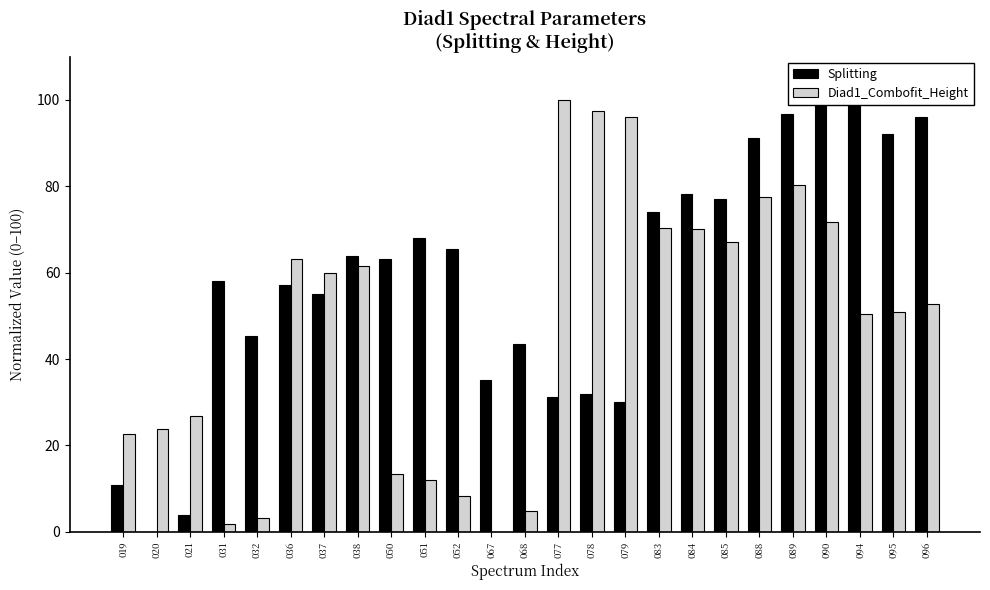

What is the difference between the Splitting values at 037 and 021?

51.1